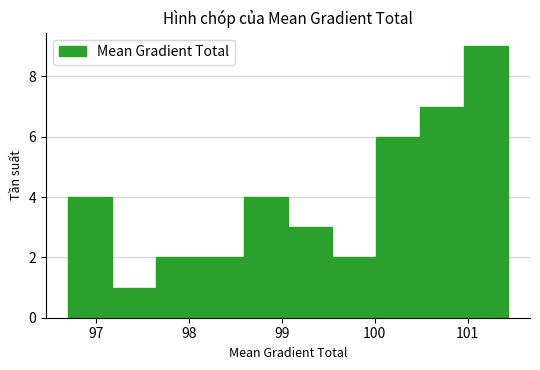

How tall is the bar that spans 97.2 to 97.6 on the x-axis? Neither the bar edges nor the heights are printed on the chart, so give them approximately, as read against the axes.

1